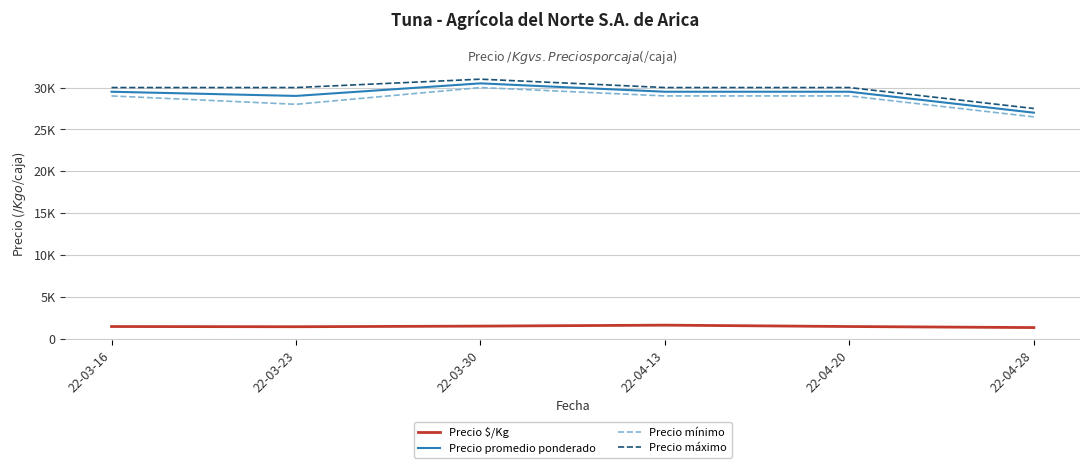

True or false: Precio $/Kg and Precio mínimo intersect in this chart.

False